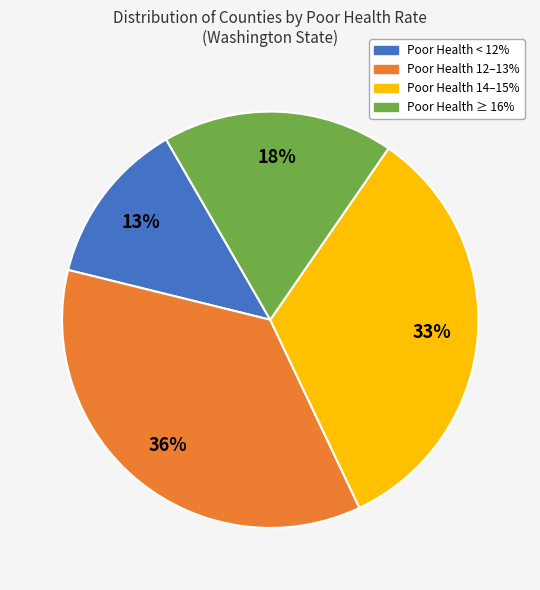

How many slices are in this pie chart?

4